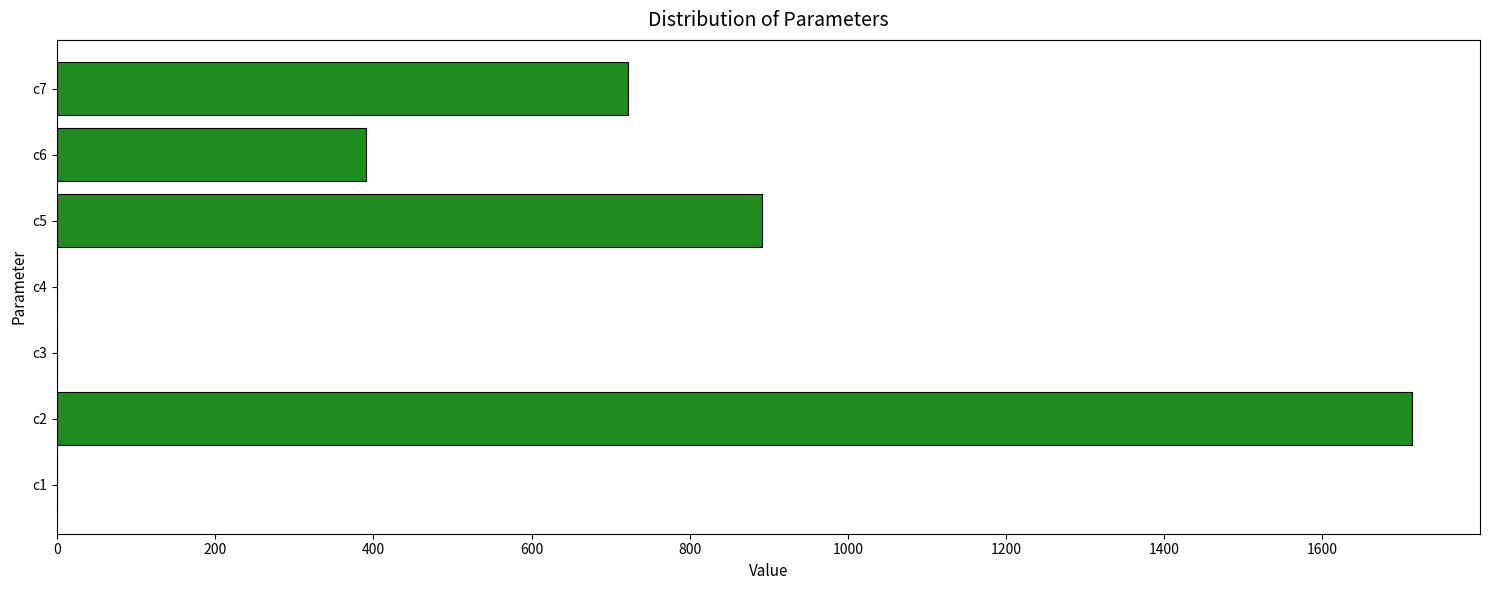

What is the average value?

531.3